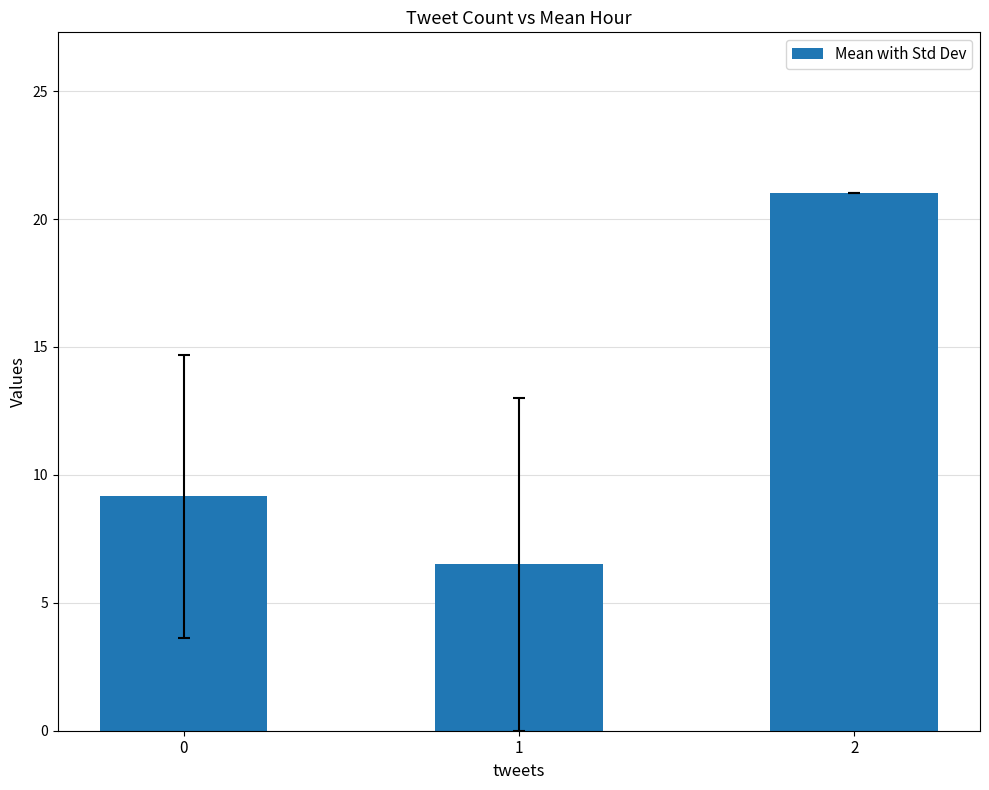

The value at 1 is 6.5. True or false?

True